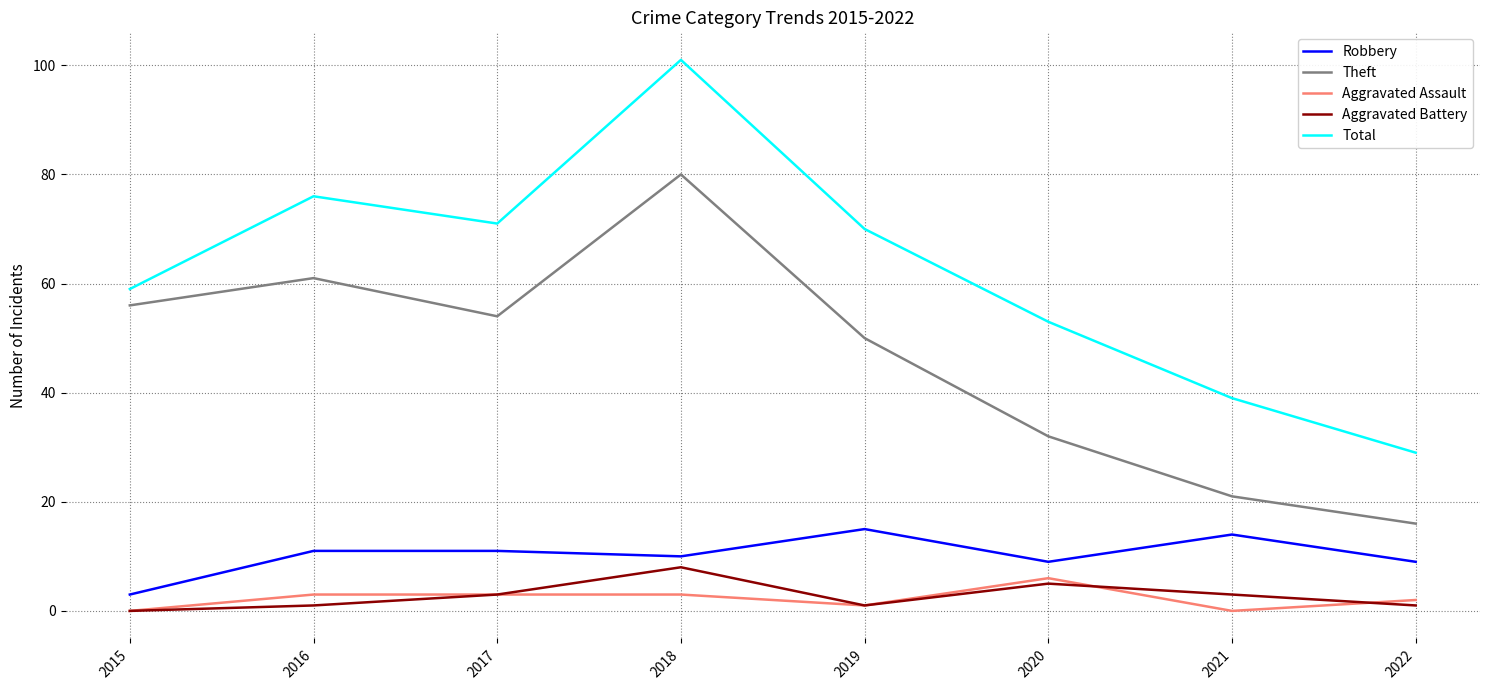

Rank the categories by Theft value from highest to lowest.

2018, 2016, 2015, 2017, 2019, 2020, 2021, 2022